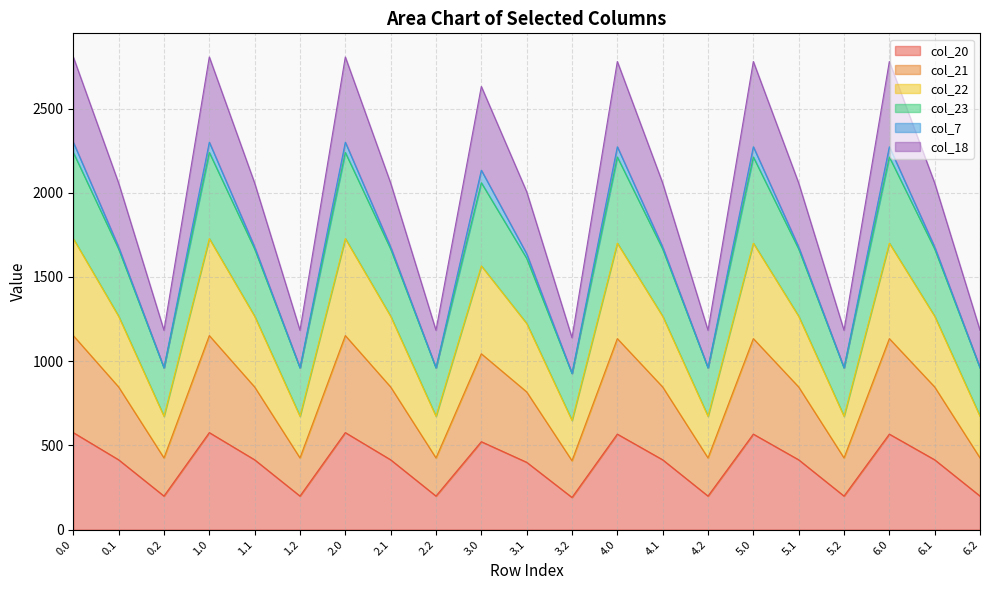

How many interior local valleys does the col_23 series have?

6